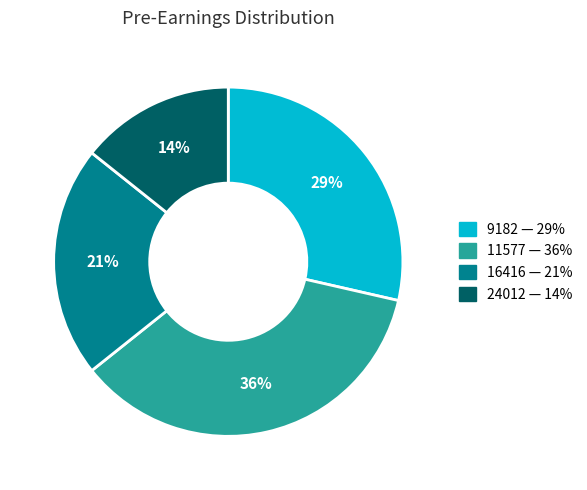

What percentage is the 11577 slice, to the nearest percent?

36%